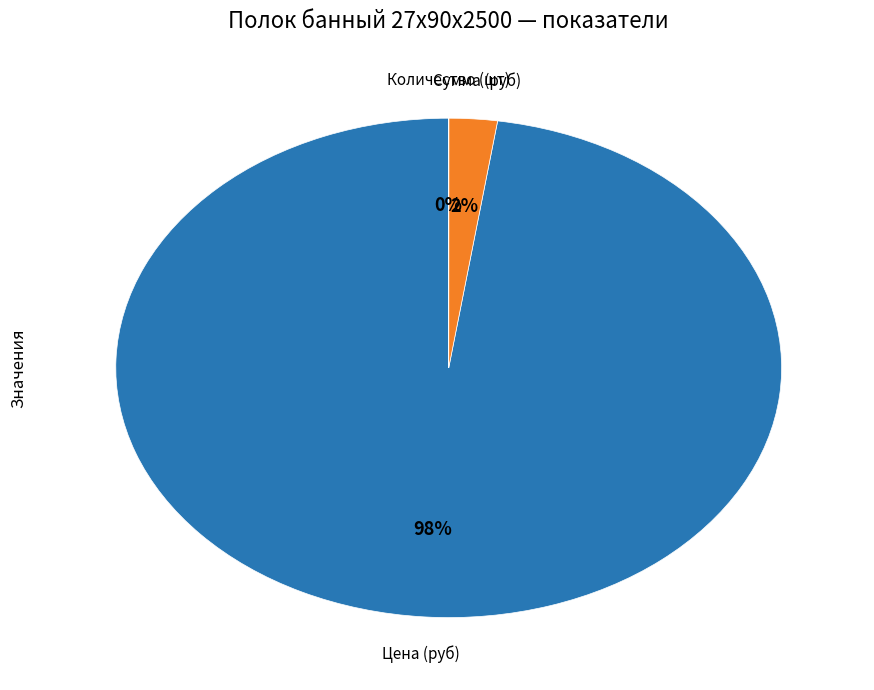

Does Цена (руб) represent more than half of the total?

Yes